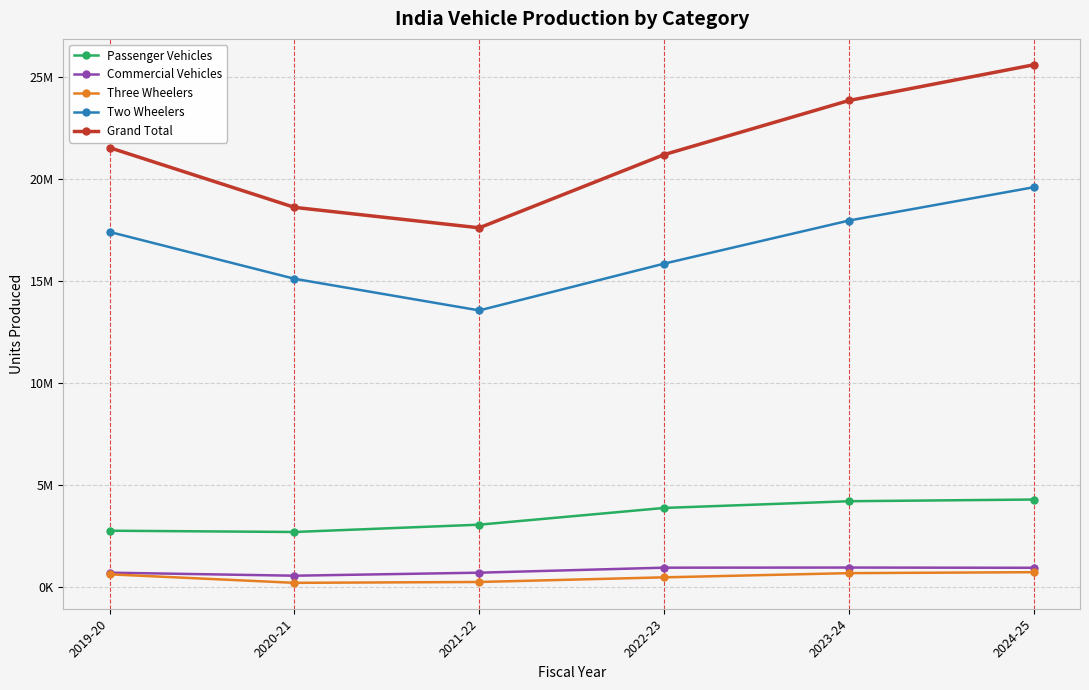

At which category does Commercial Vehicles reach its first local peak?

2023-24